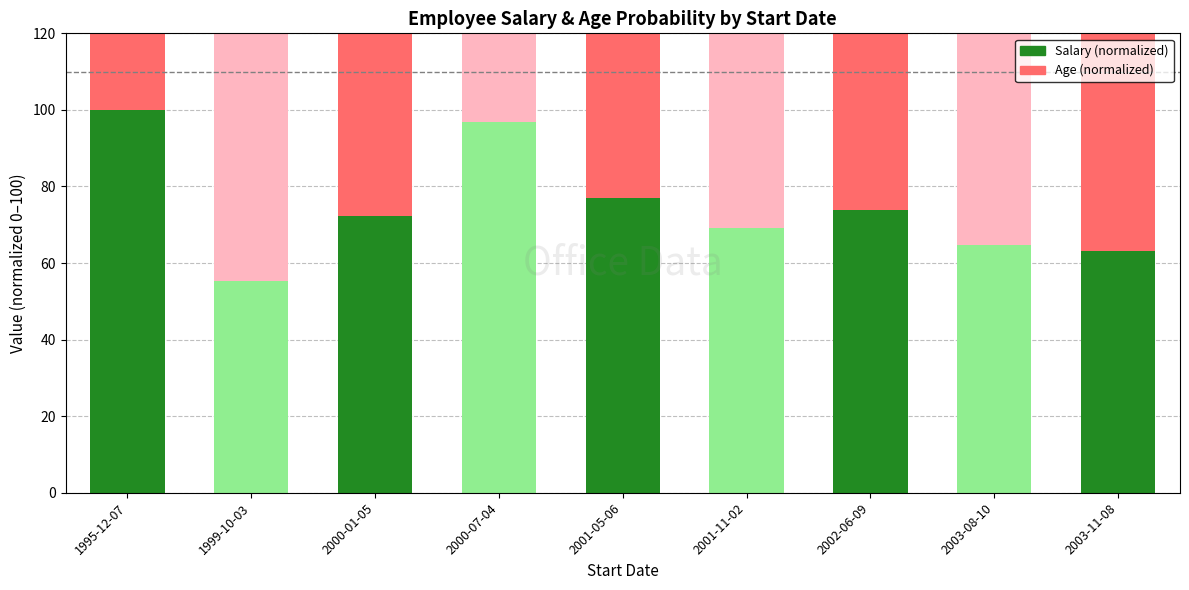

How many bars are there in each group?

2